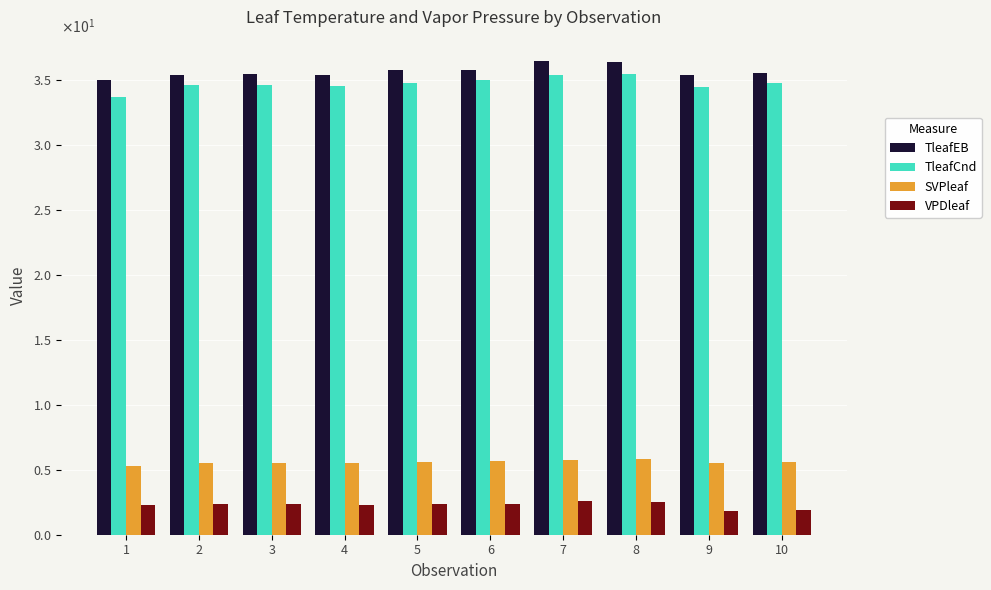

Reading right to left, extract all data points from this chart.

TleafEB: 10=35.6	9=35.4	8=36.4	7=36.5	6=35.8	5=35.8	4=35.4	3=35.5	2=35.4	1=35.0
TleafCnd: 10=34.8	9=34.5	8=35.5	7=35.4	6=35.0	5=34.8	4=34.6	3=34.6	2=34.6	1=33.7
SVPleaf: 10=5.6	9=5.5	8=5.8	7=5.8	6=5.6	5=5.6	4=5.5	3=5.5	2=5.5	1=5.3
VPDleaf: 10=1.9	9=1.8	8=2.5	7=2.6	6=2.3	5=2.4	4=2.3	3=2.4	2=2.4	1=2.3